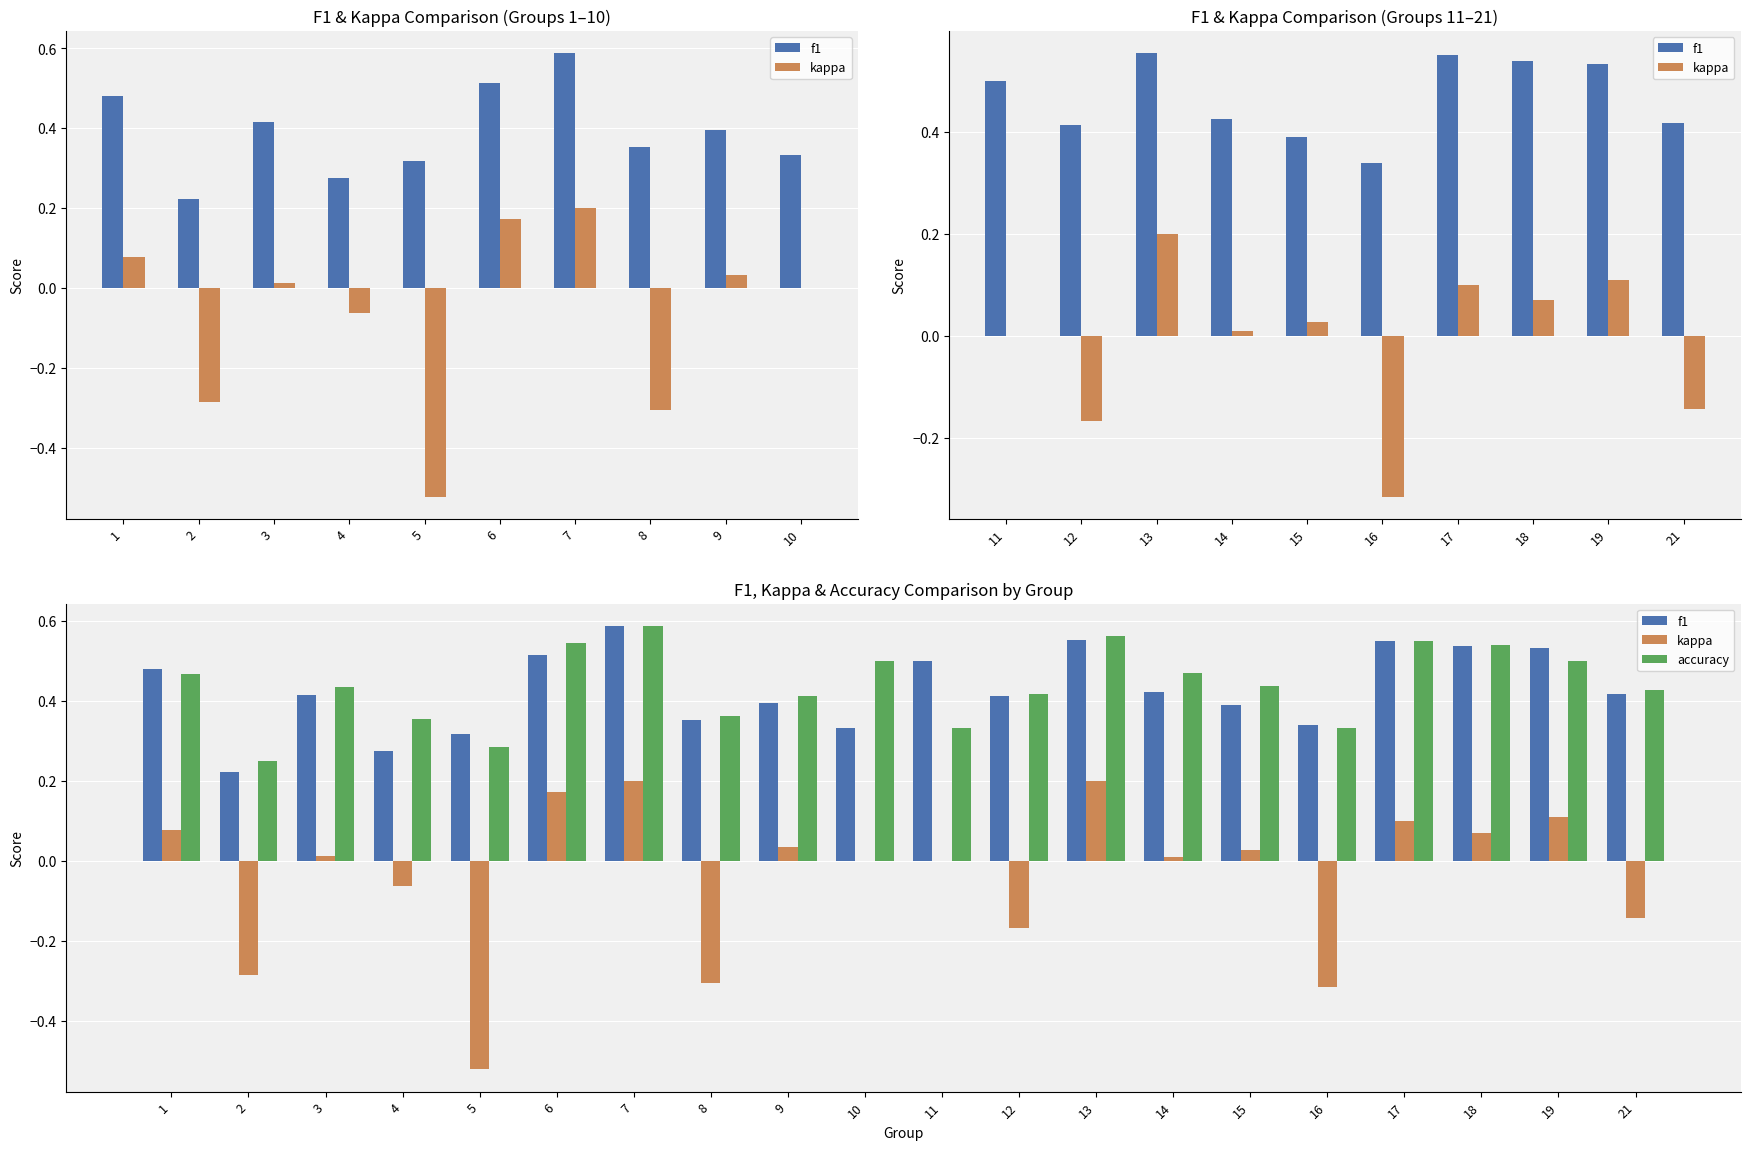

What is the difference between the second highest and second lowest values in the kappa series?

0.5